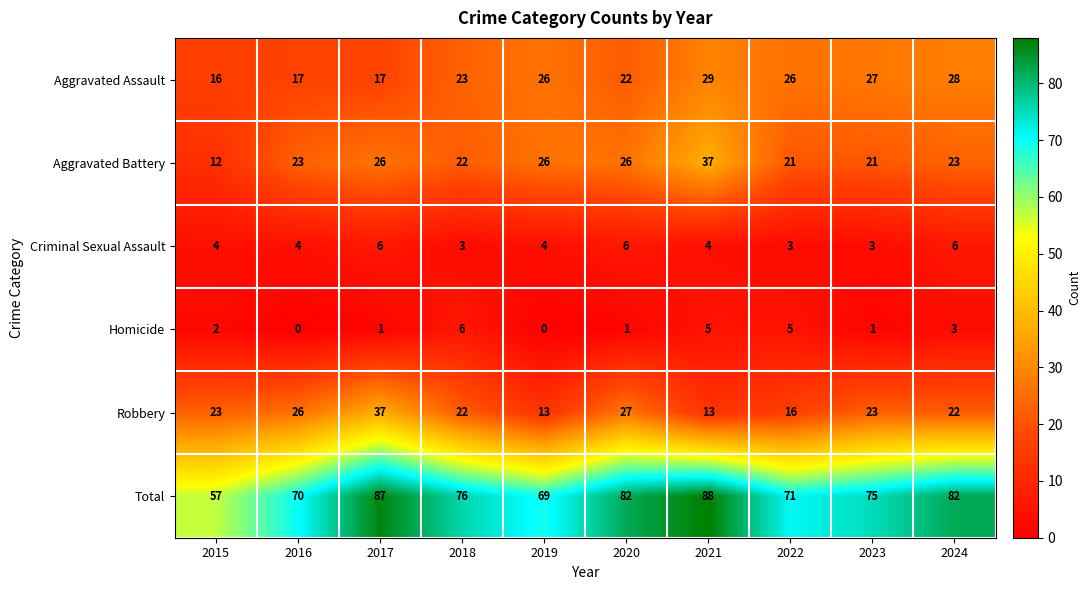

How many categories are shown in the chart?

10